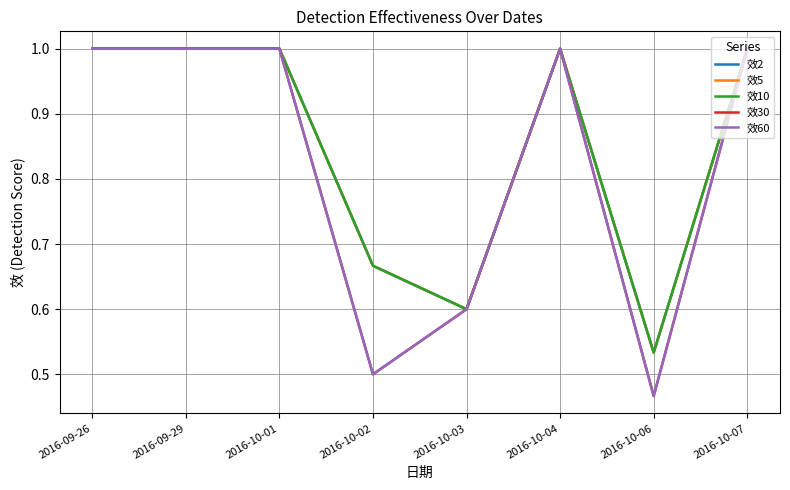

What is the greatest value displayed?

1.0